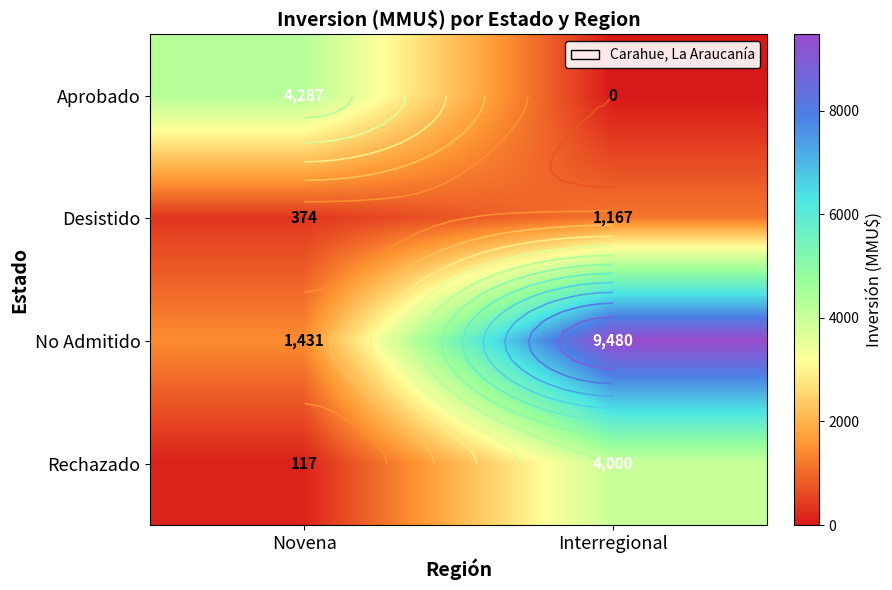

What is the difference between the maximum and minimum values in the Rechazado series?

3883